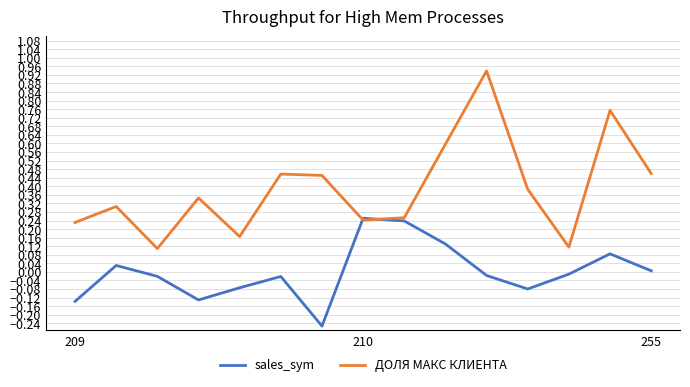

Rank the series by their average value, from highest to lowest.

ДОЛЯ МАКС КЛИЕНТА, sales_sym